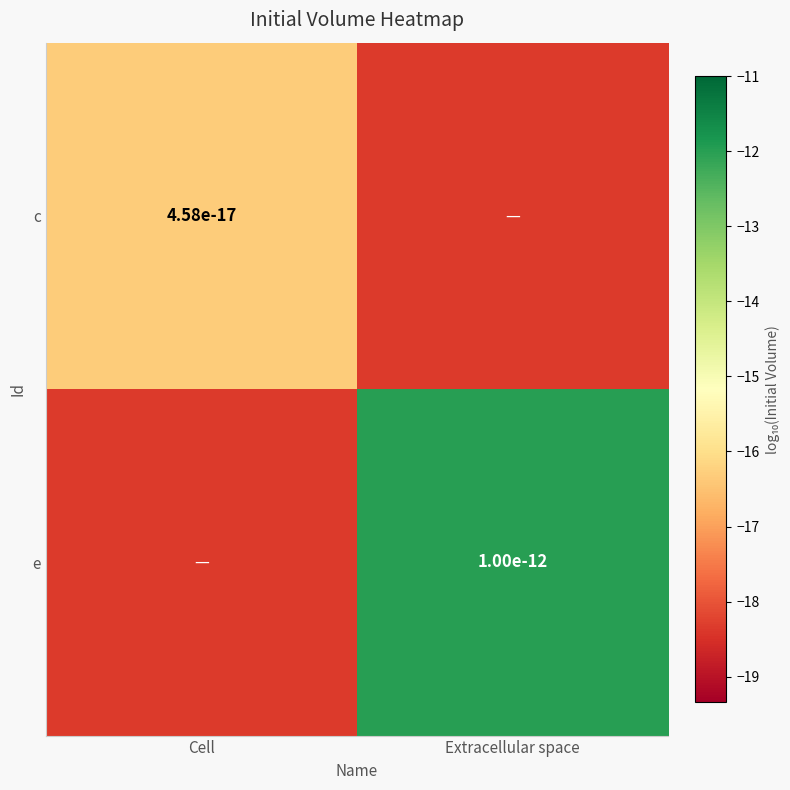

What is the spread (max minus min) of values at Extracellular space?

6.3